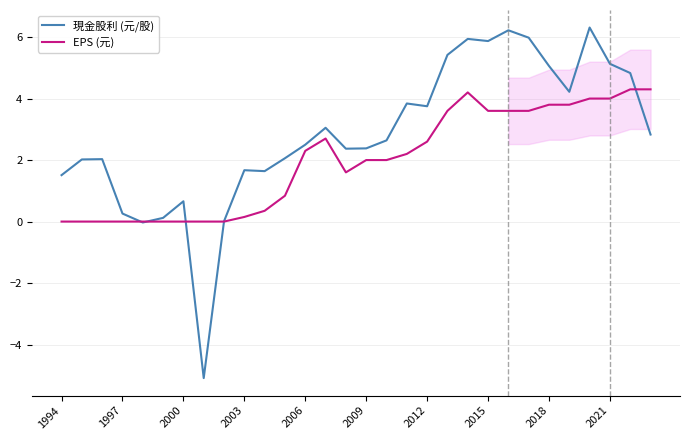

The value of 現金股利 (元/股) at 2015 is 2.9. True or false?

False